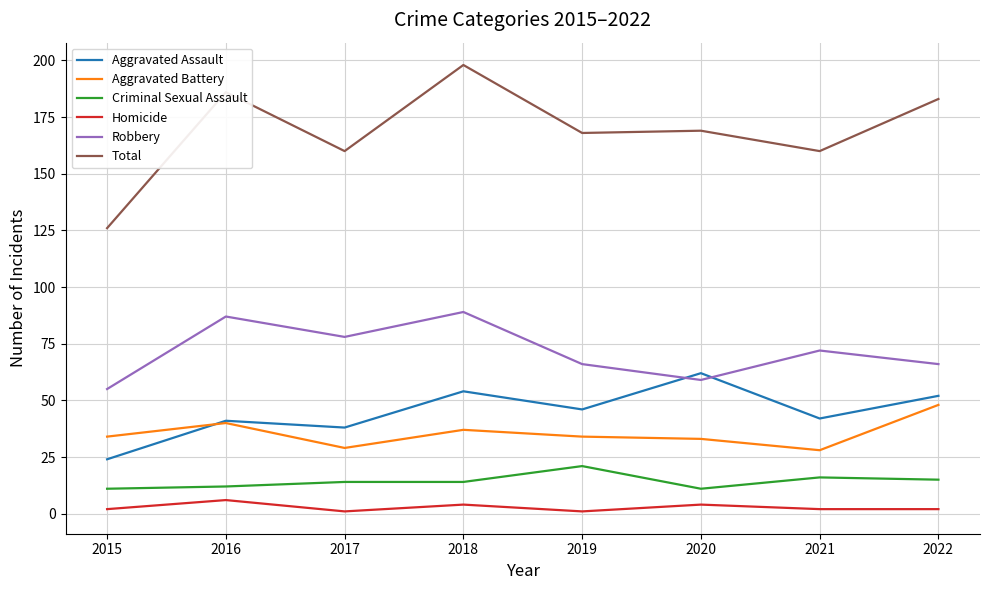

What is the average value of the Homicide series?

3